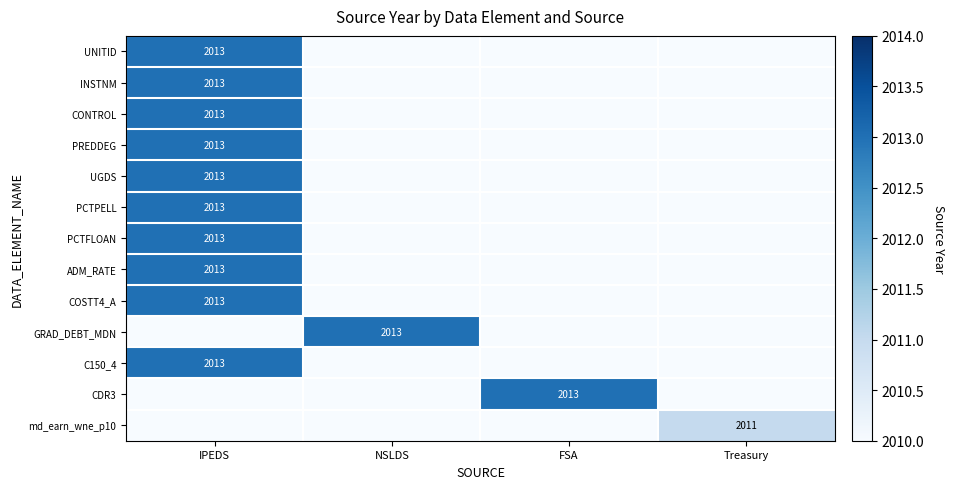

The PCTFLOAN series shows 2013 at IPEDS. True or false?

True